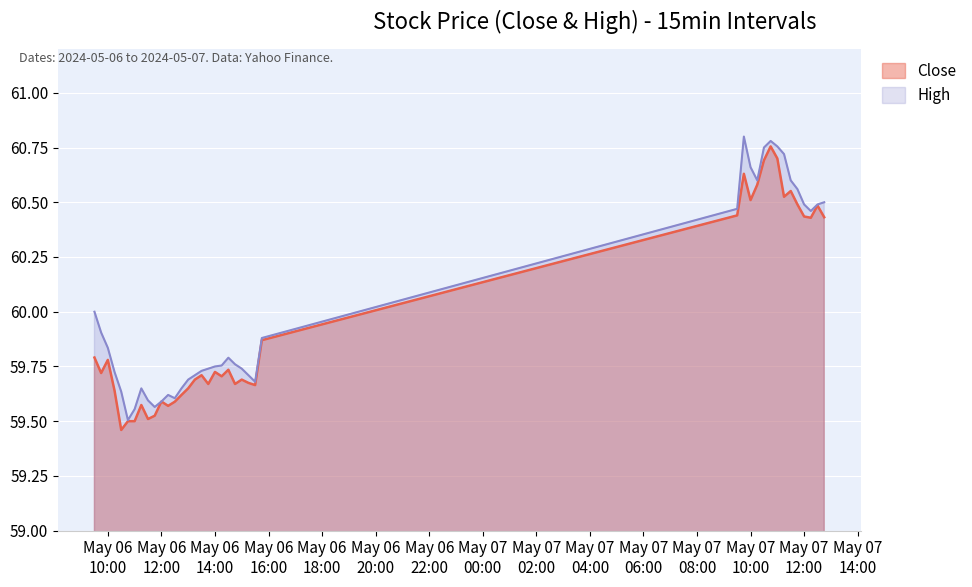

How many interior local peaks does the Close series have?

11